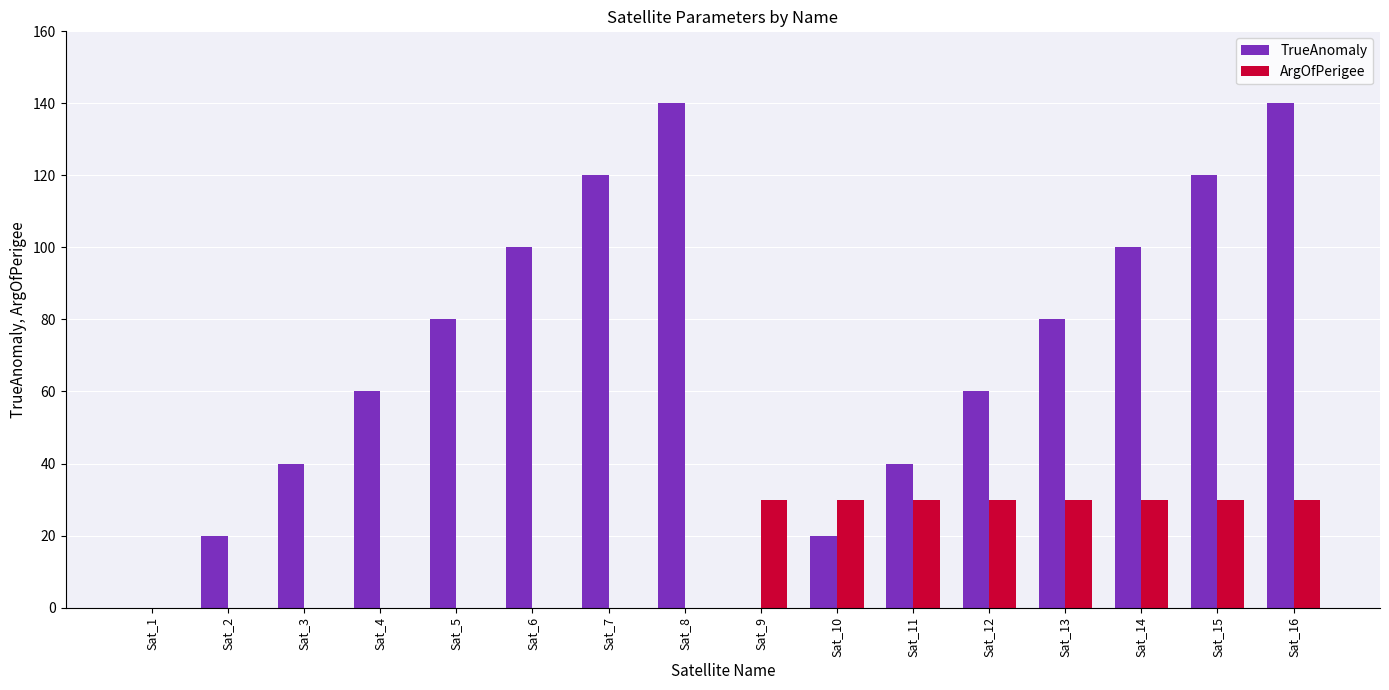

Which series has the widest spread of values?

TrueAnomaly